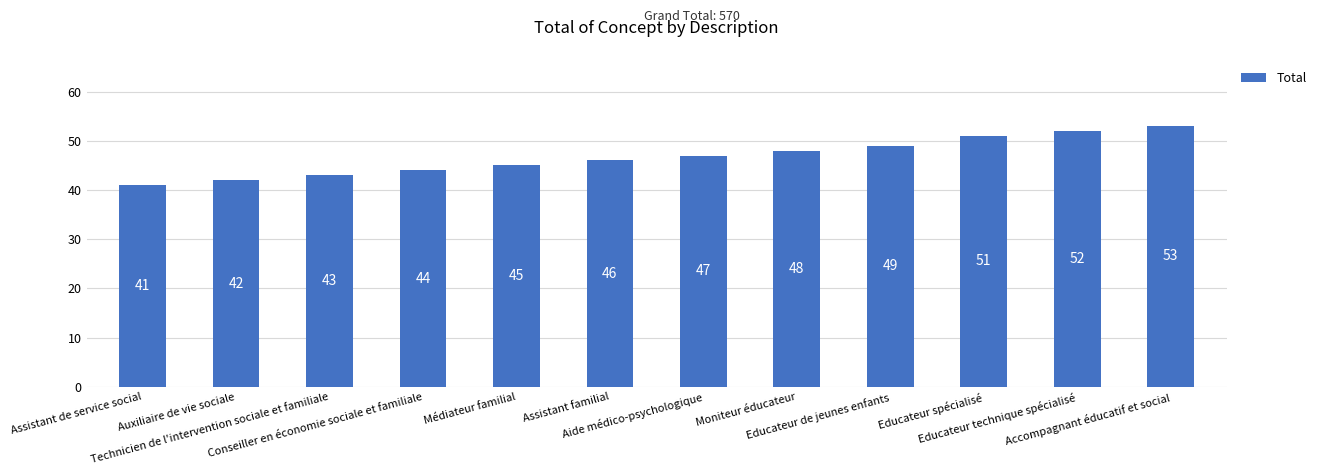

Reading left to right, extract all data points from this chart.

Assistant de service social=41	Auxiliaire de vie sociale=42	Technicien de l'intervention sociale et familiale=43	Conseiller en économie sociale et familiale=44	Médiateur familial=45	Assistant familial=46	Aide médico-psychologique=47	Moniteur éducateur=48	Educateur de jeunes enfants=49	Educateur spécialisé=51	Educateur technique spécialisé=52	Accompagnant éducatif et social=53